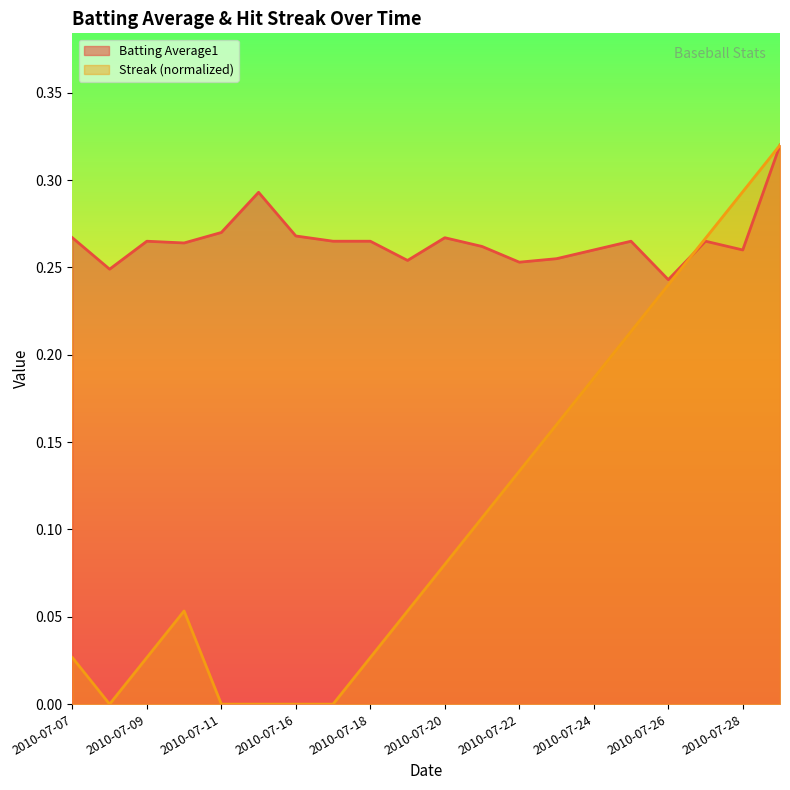

Is the value of Batting Average1 at 2010-07-22 greater than the value of Streak at 2010-07-17?

Yes